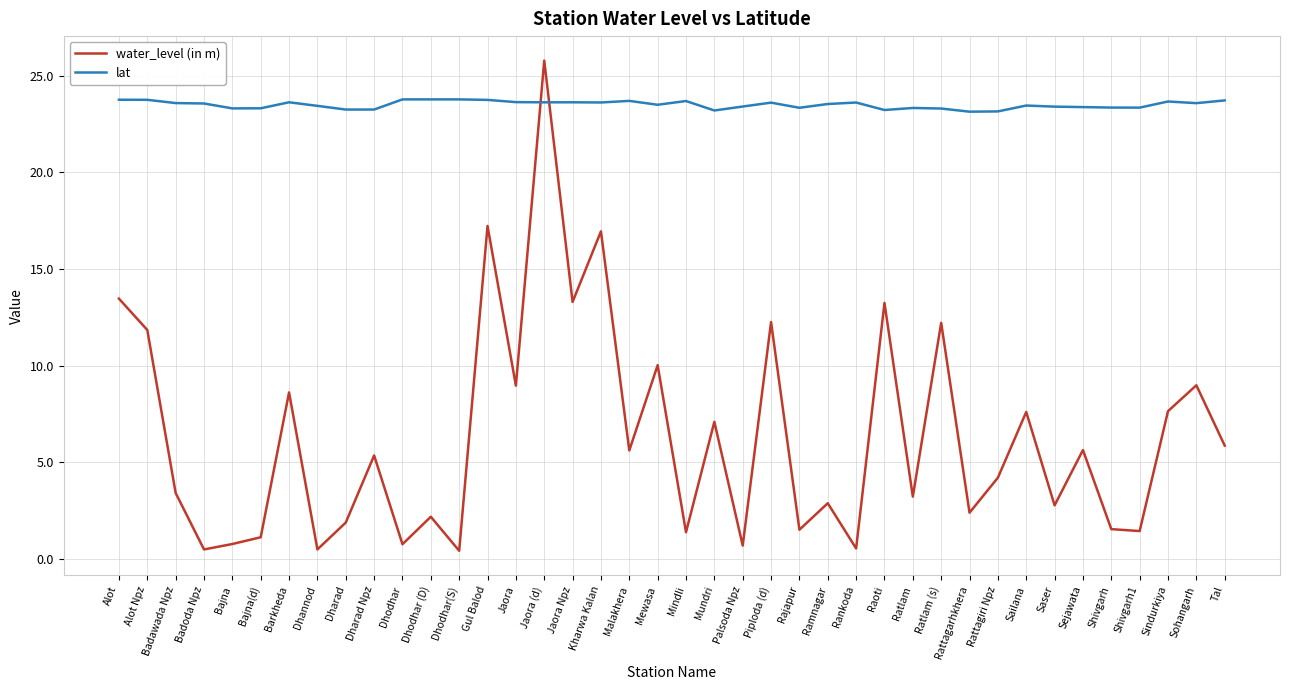

The value of lat at Rattagiri Npz is 23.2. True or false?

True